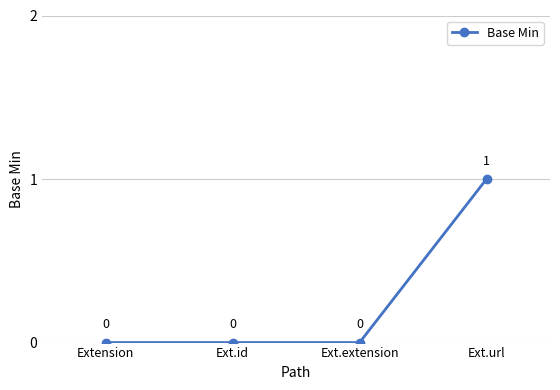

How many values are between 0 and 1?

4